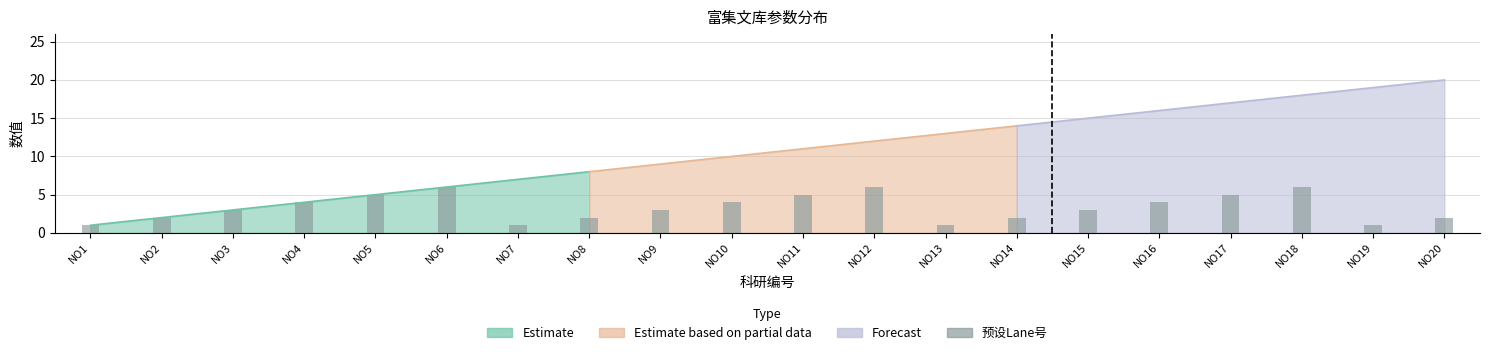

Count the values in the range 2 to 5.

13